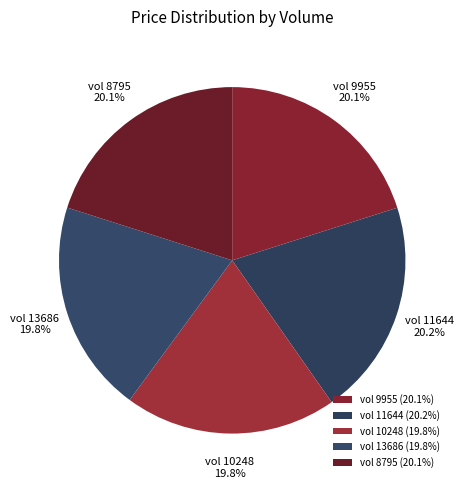

How many slices are in this pie chart?

5